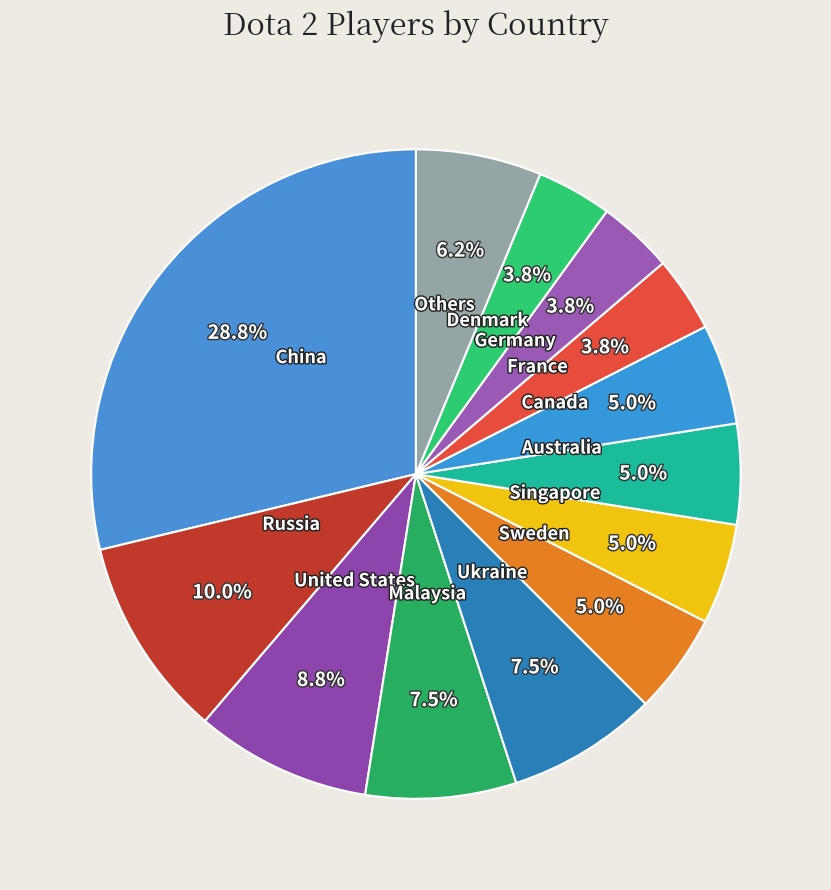

Count the number of slices in the pie.

13